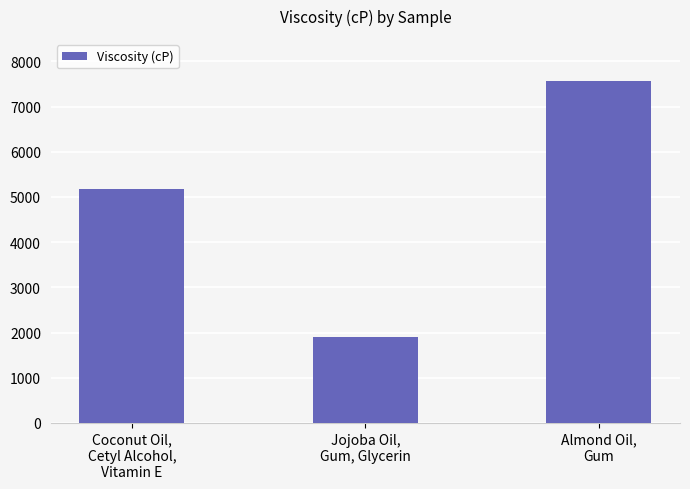

Which label corresponds to the largest value in the chart?

Almond Oil,
Gum